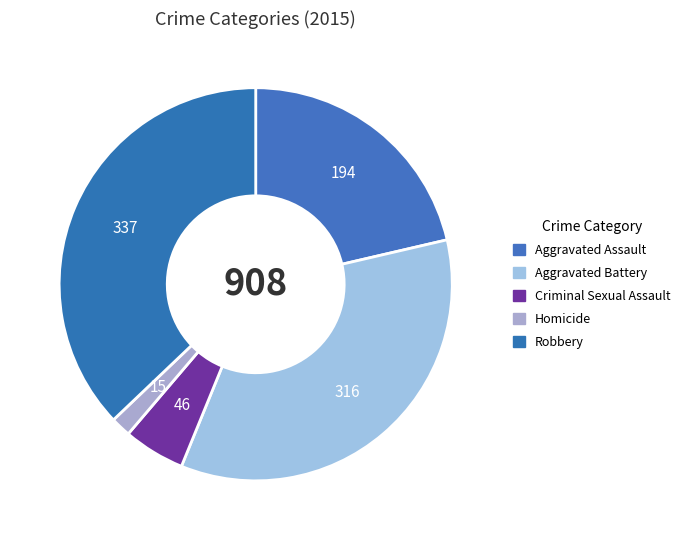

Is it true that Homicide is 13% of the pie?

False